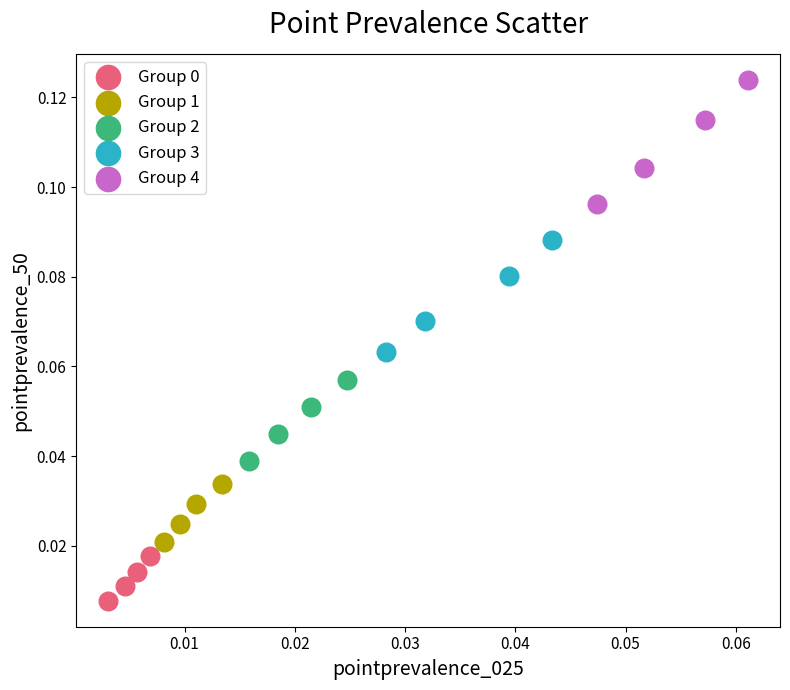

Which series has the largest Y range (max minus min)?

Group 4